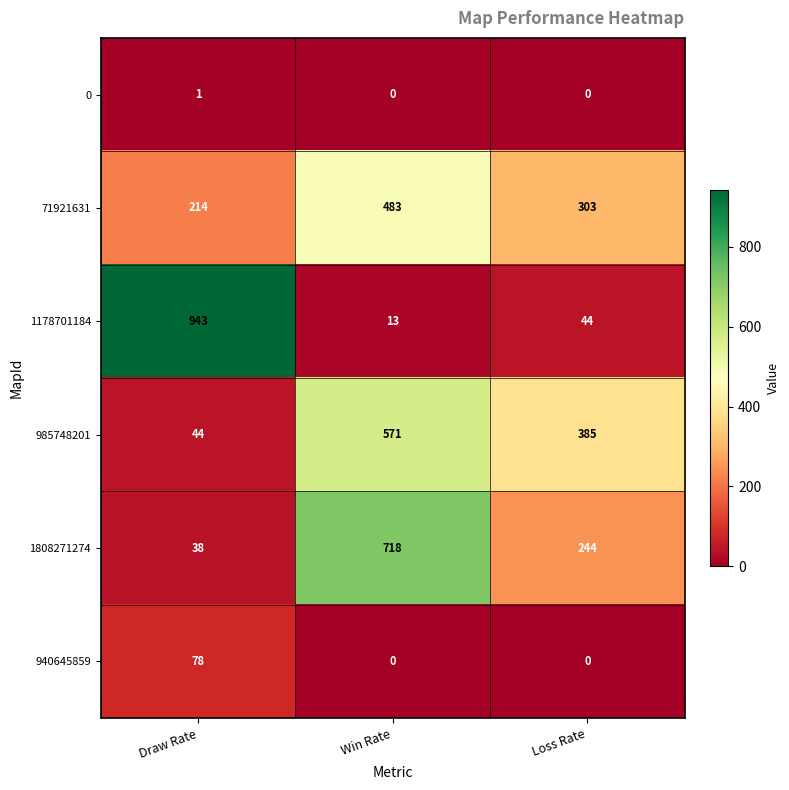

Which label corresponds to the largest value in the chart?

Draw Rate